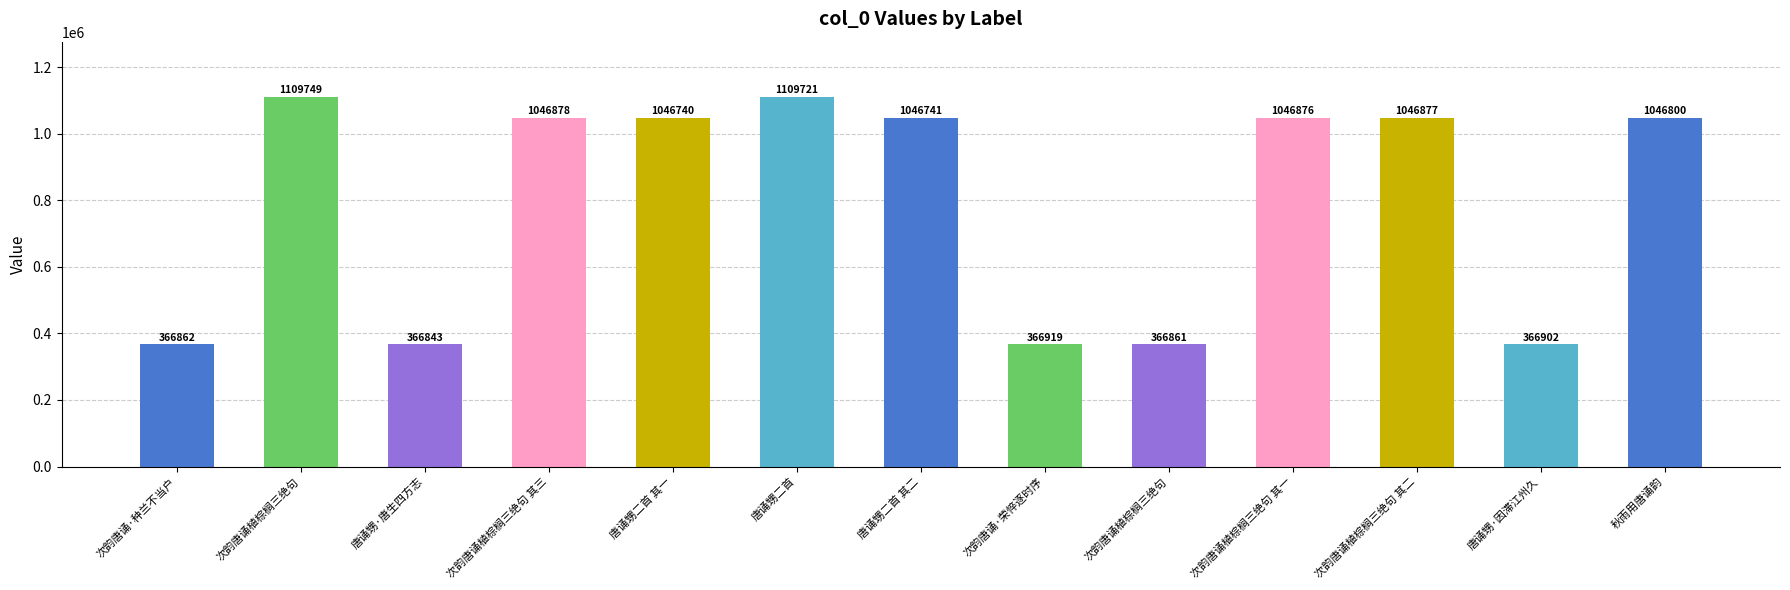

What is the value of the 12th bar from the left?

366902